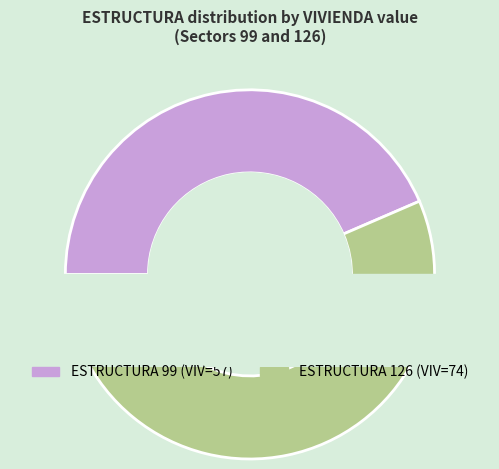

What is the smallest slice in the pie chart?

99